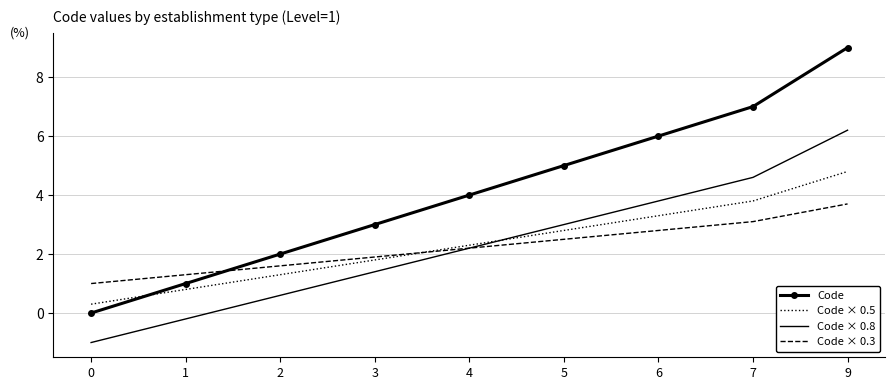

Reading left to right, transcribe all the data shown in this chart.

Code: 0=0.0	1=1.0	2=2.0	3=3.0	4=4.0	5=5.0	6=6.0	7=7.0	9=9.0
Code × 0.5: 0=0.3	1=0.8	2=1.3	3=1.8	4=2.3	5=2.8	6=3.3	7=3.8	9=4.8
Code × 0.8: 0=-1.0	1=-0.2	2=0.6	3=1.4	4=2.2	5=3.0	6=3.8	7=4.6	9=6.2
Code × 0.3: 0=1.0	1=1.3	2=1.6	3=1.9	4=2.2	5=2.5	6=2.8	7=3.1	9=3.7